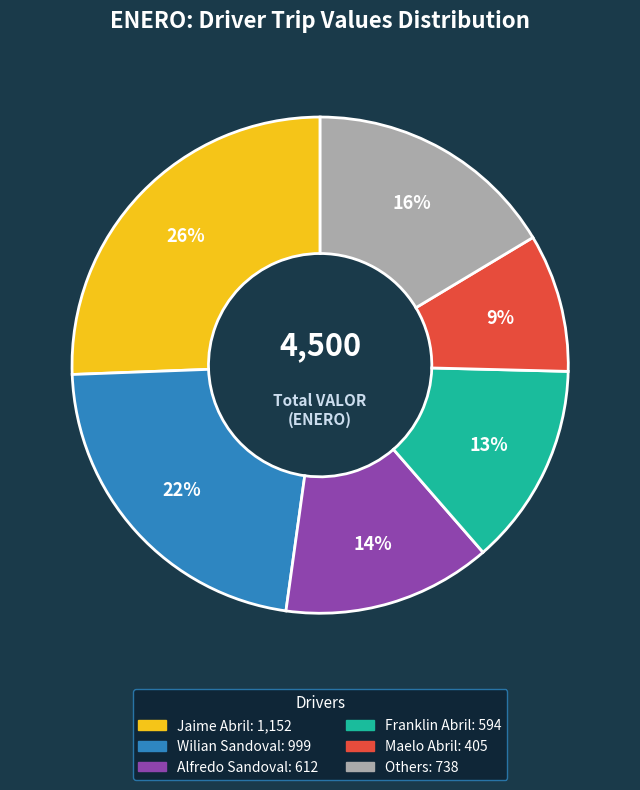

To the nearest percent, what is the difference between the largest and smallest slice percentages?

17%